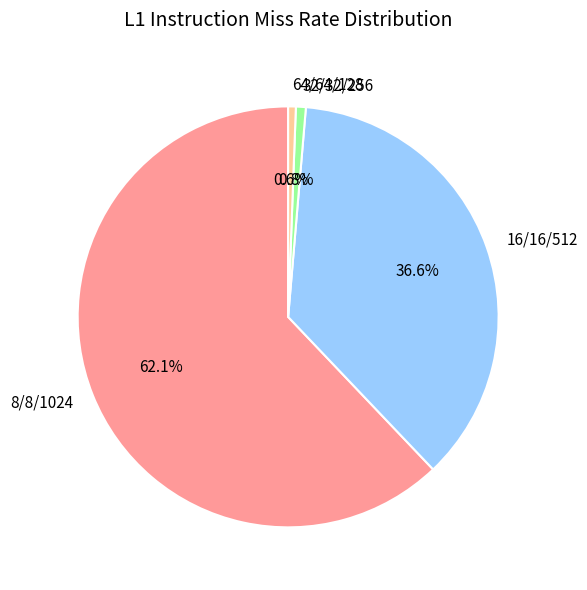

Is the sum of 64/64/128 and 16/16/512 greater than half?

No